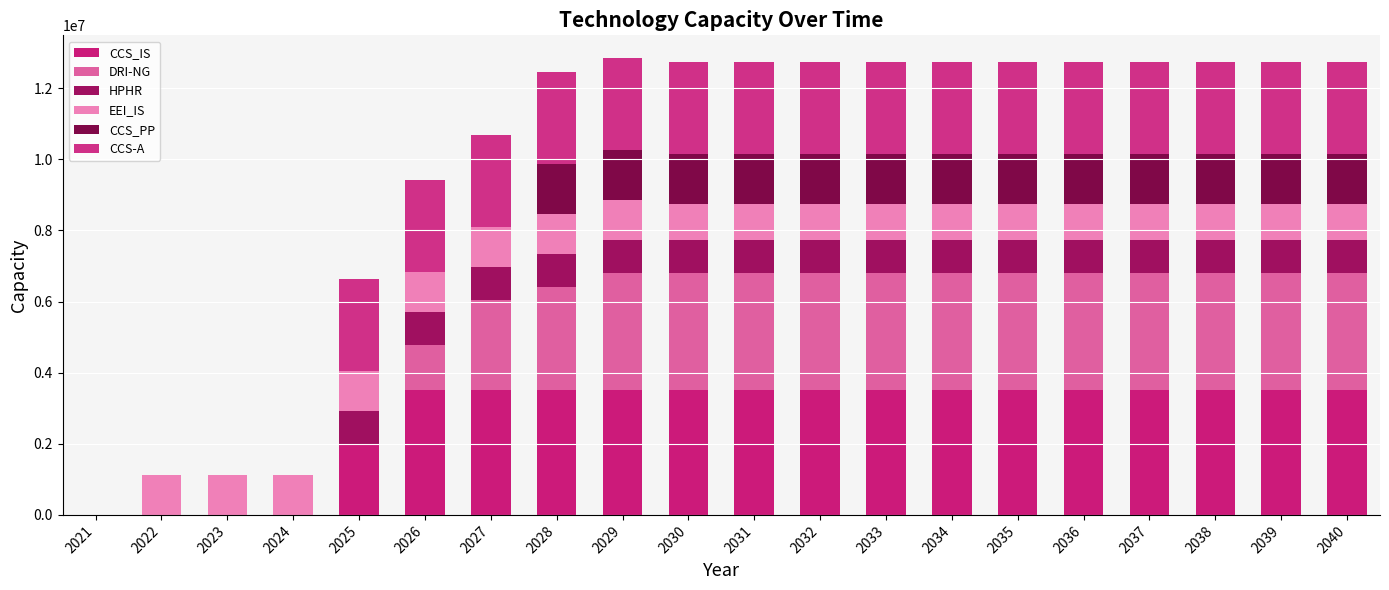

Count the number of data series in this chart.

6